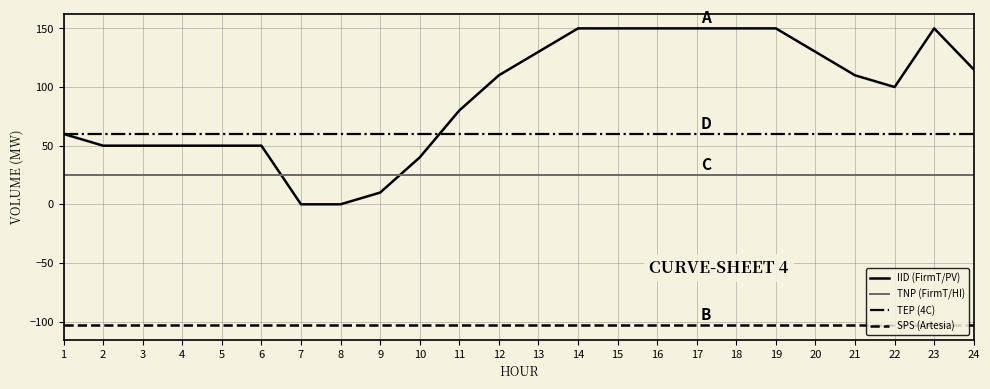

What is the difference between the highest and lowest values at 7?

163